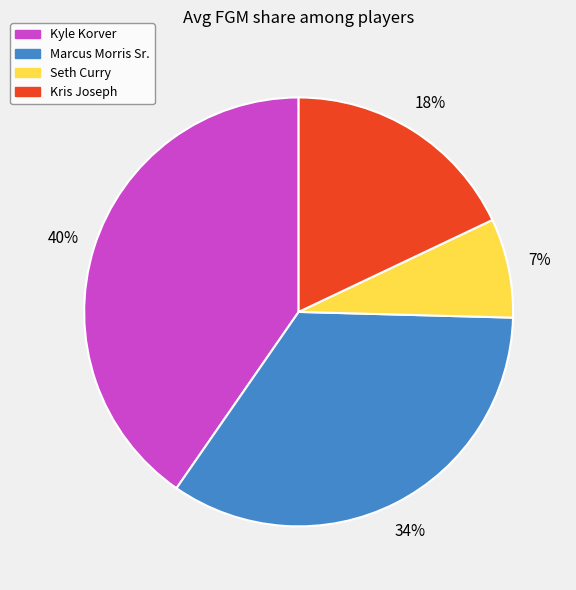

True or false: Marcus Morris Sr. accounts for 34% of the total.

True